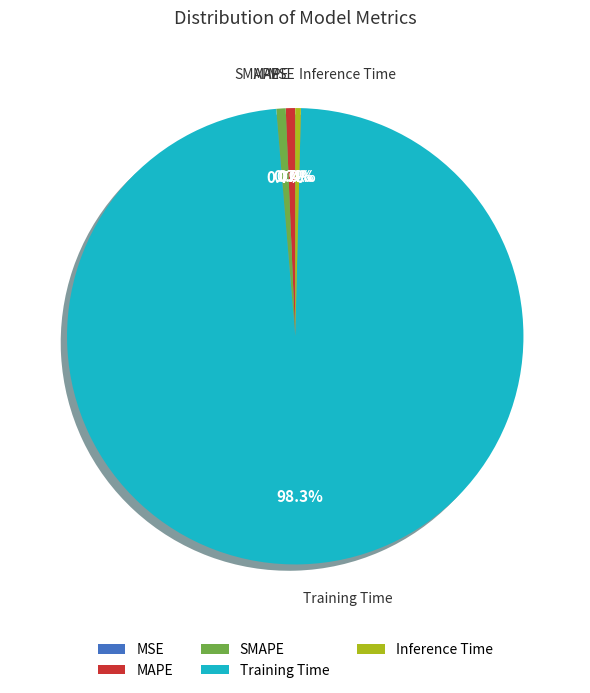

Which category has the biggest portion of the pie?

Training Time